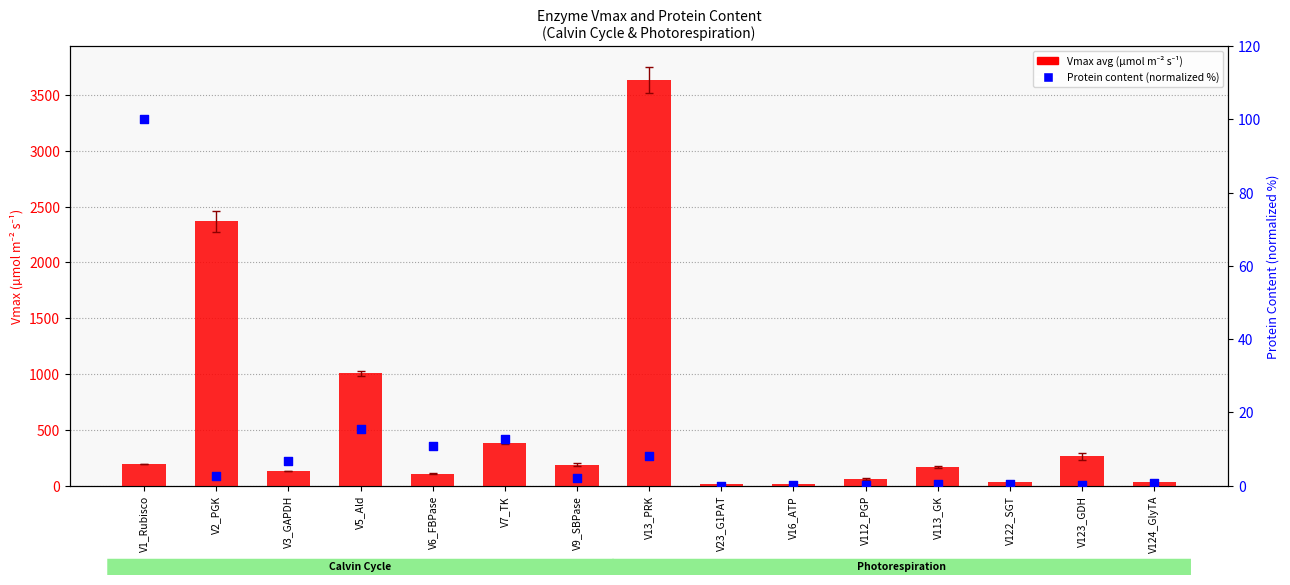

At how many categories does at least one series exceed 2443?

1